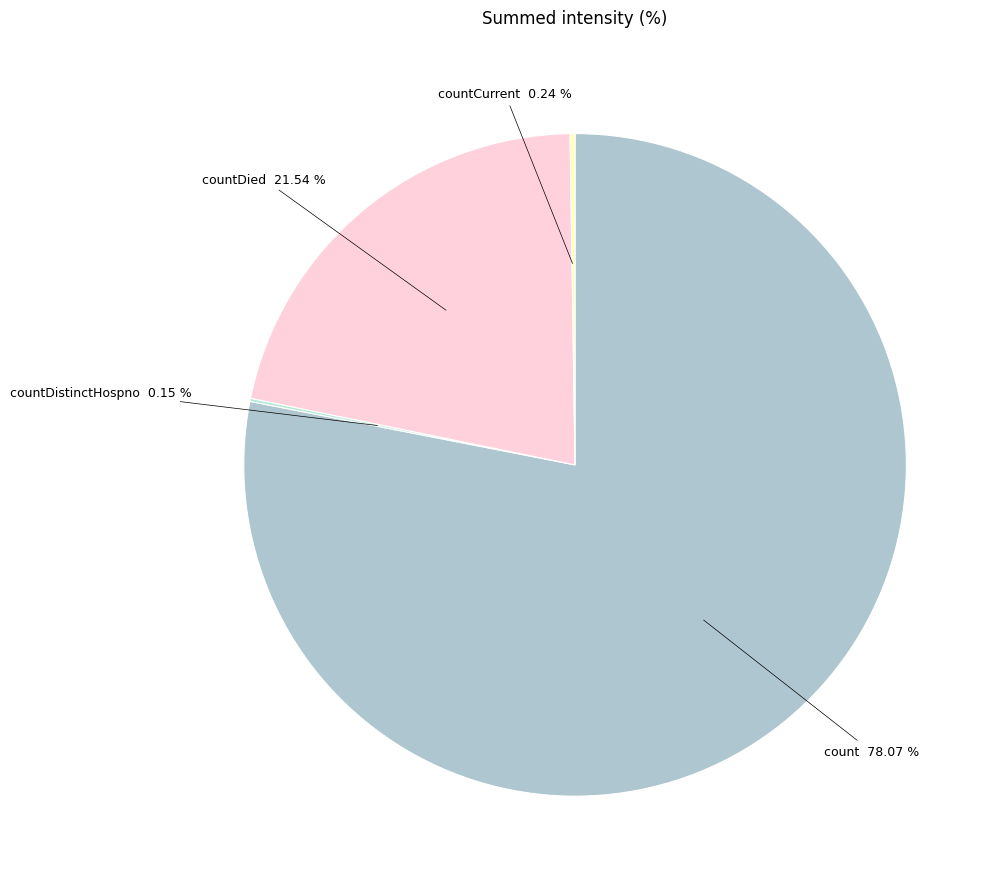

What is the largest slice in the pie chart?

count